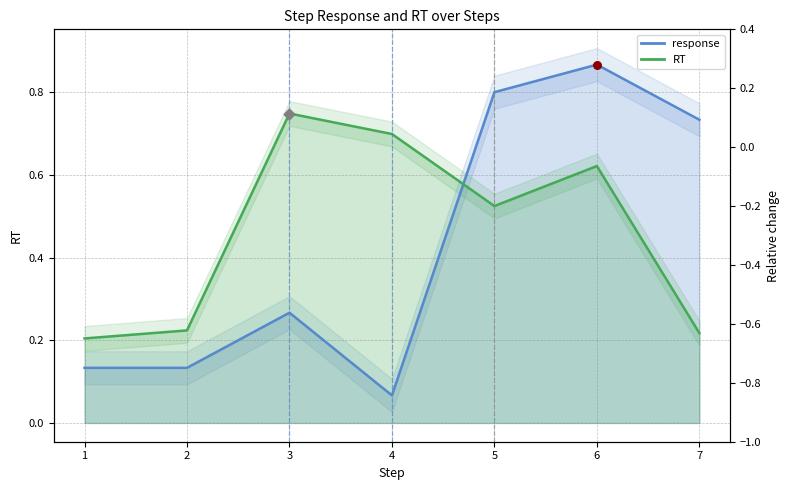

At which category is the sum across all series the highest?

6